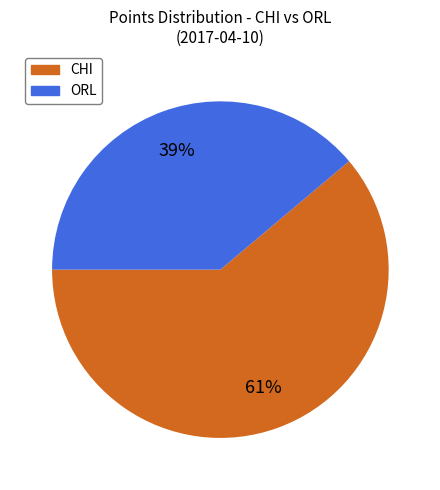

What is the largest slice in the pie chart?

CHI